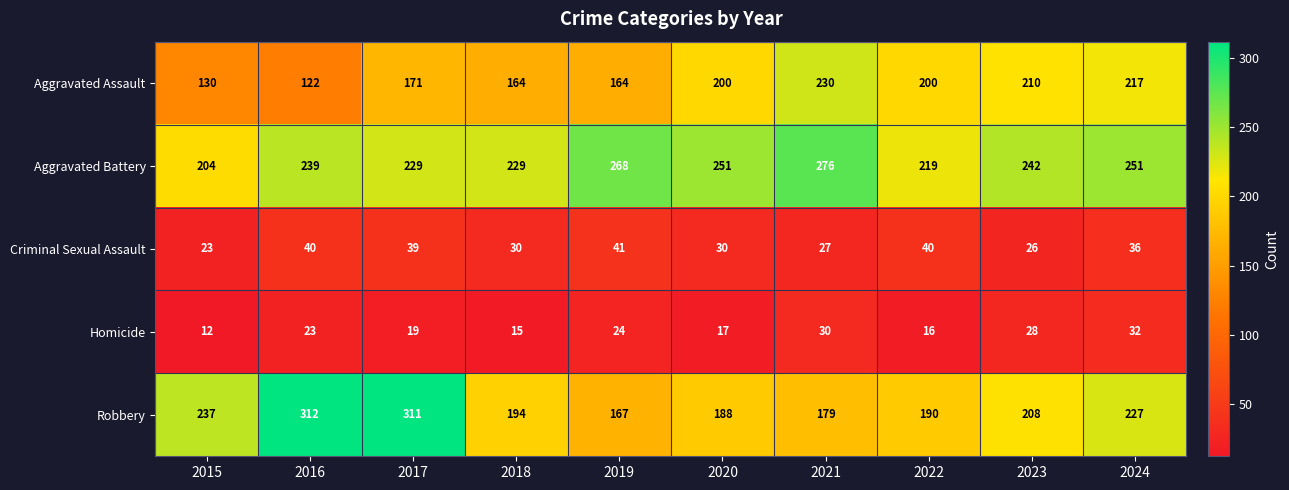

At which category is the sum across all series the highest?

2017